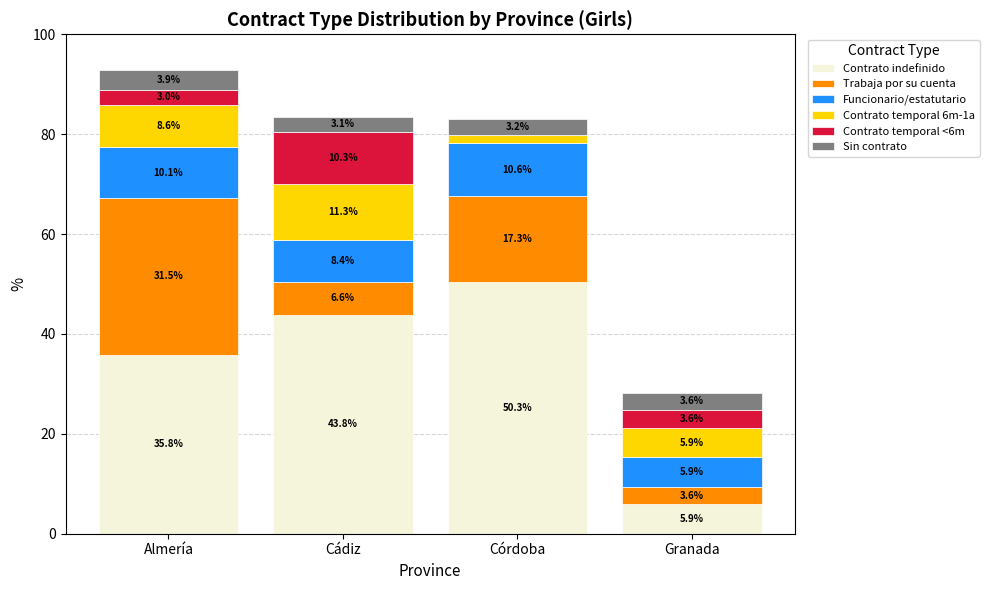

At which label does Contrato indefinido reach its peak?

Córdoba